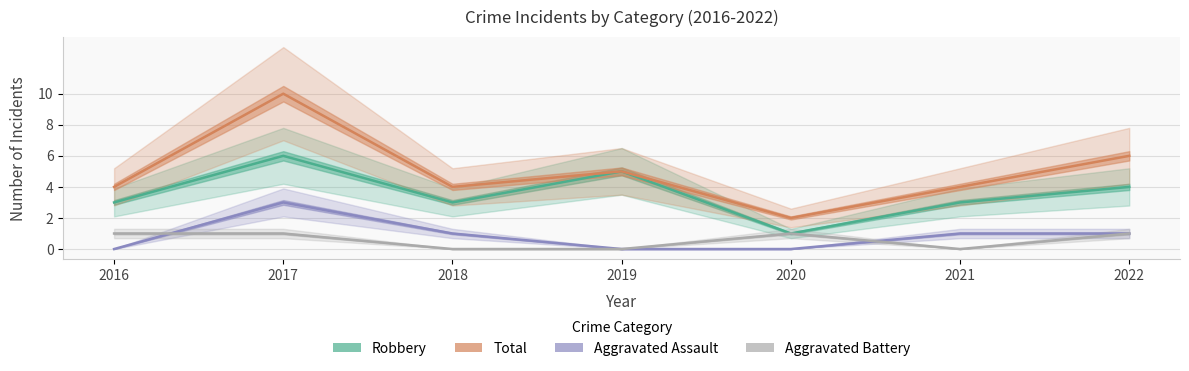

What is the maximum value shown in the chart?

10